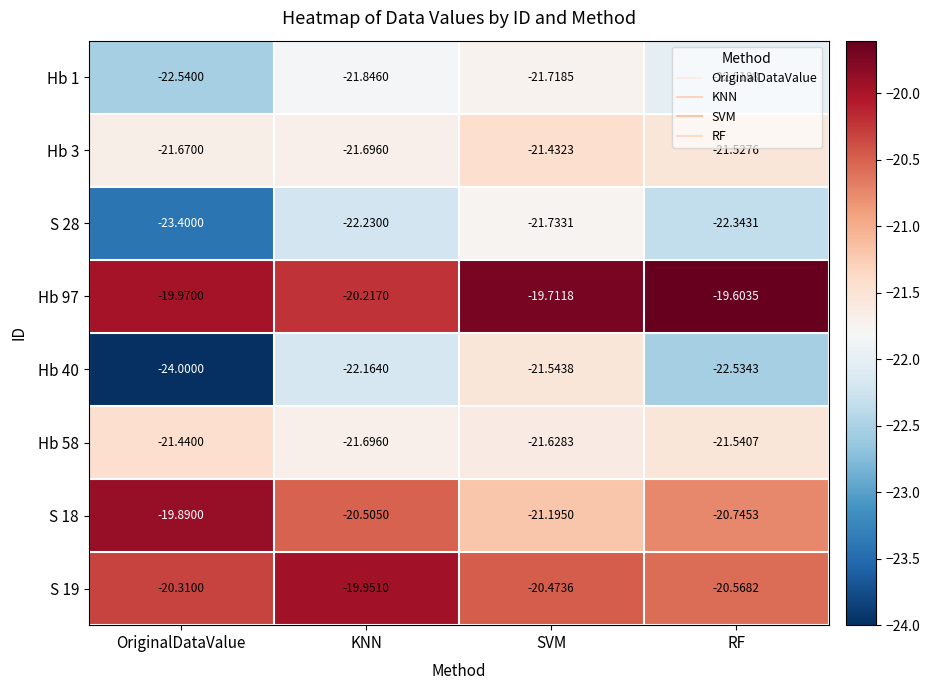

At which category is the sum across all series the highest?

SVM